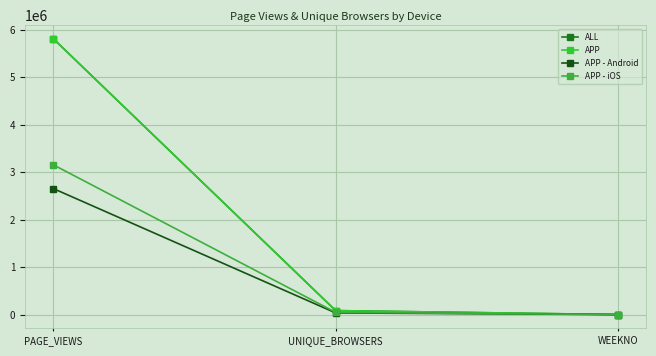

What is the value of the APP - Android point at the 3rd from the left?

1745